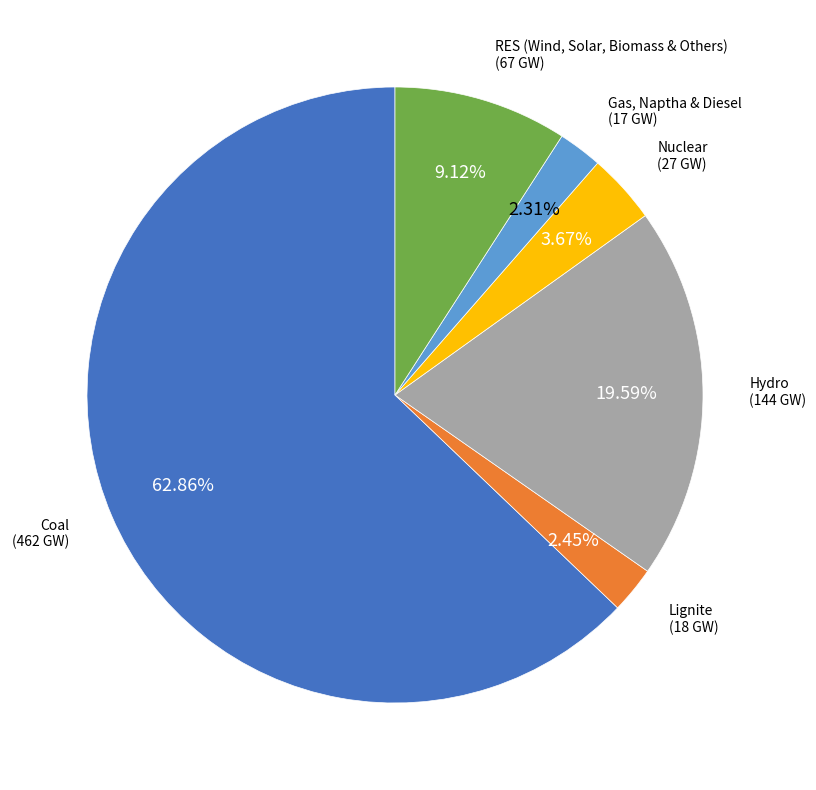

Is there any slice that represents more than half of the pie?

Yes